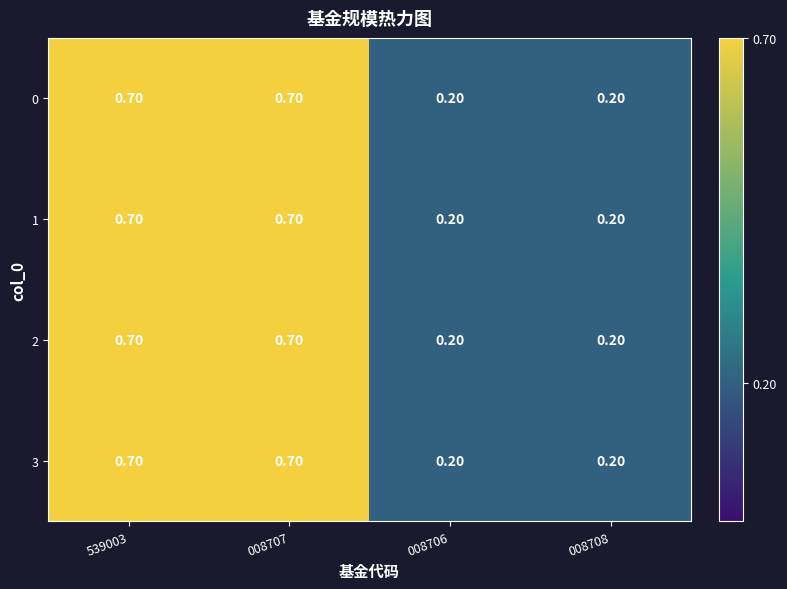

What is the difference between the 1 values at 008708 and 008707?

0.5